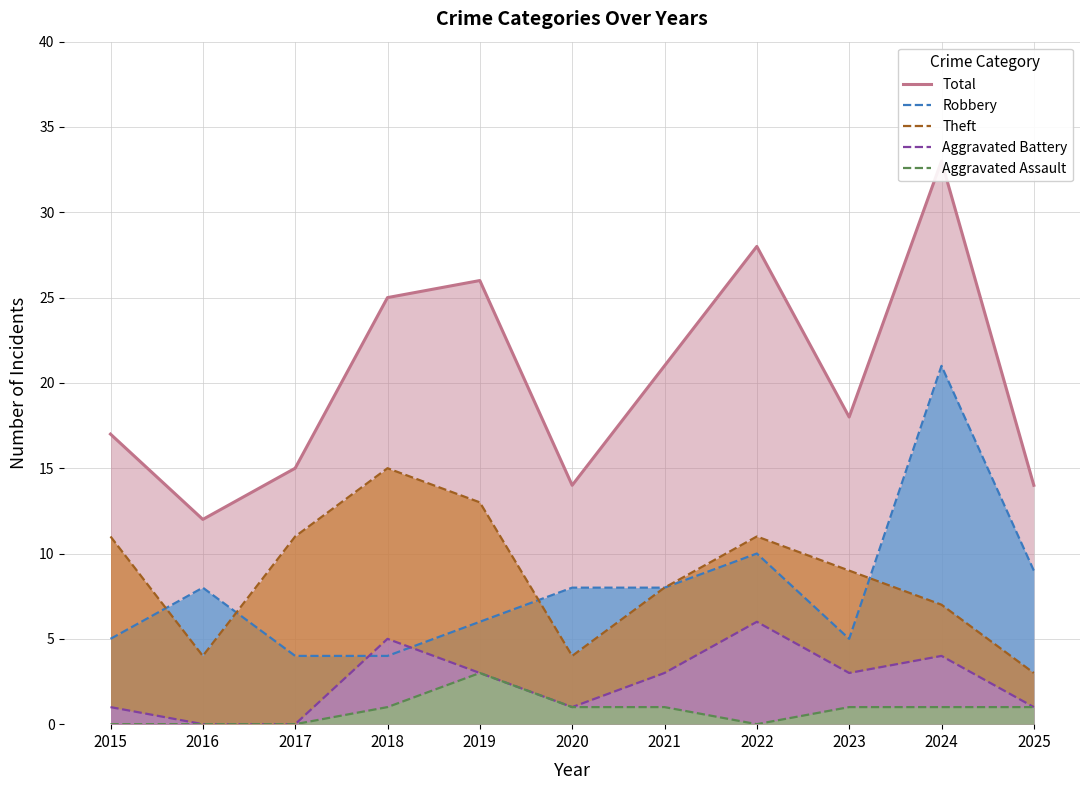

Where does the Theft series first go above 9?

2015